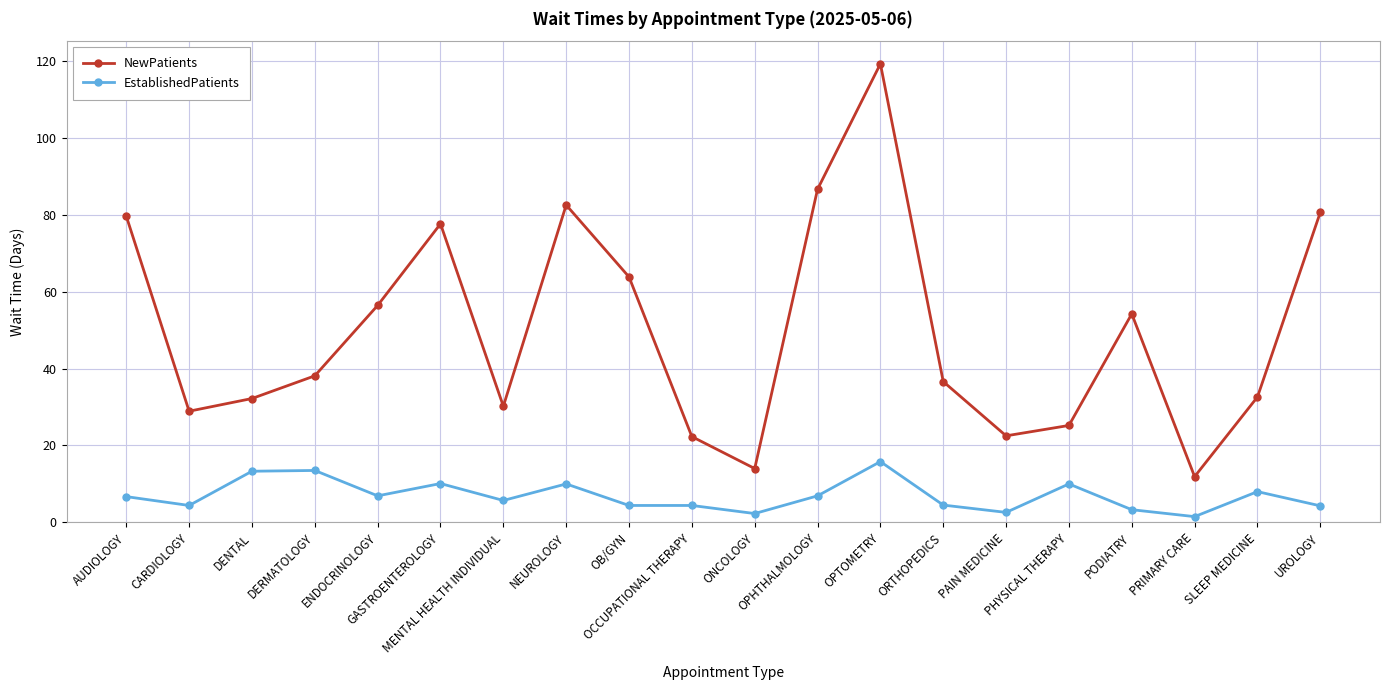

True or false: NewPatients and EstablishedPatients intersect in this chart.

False